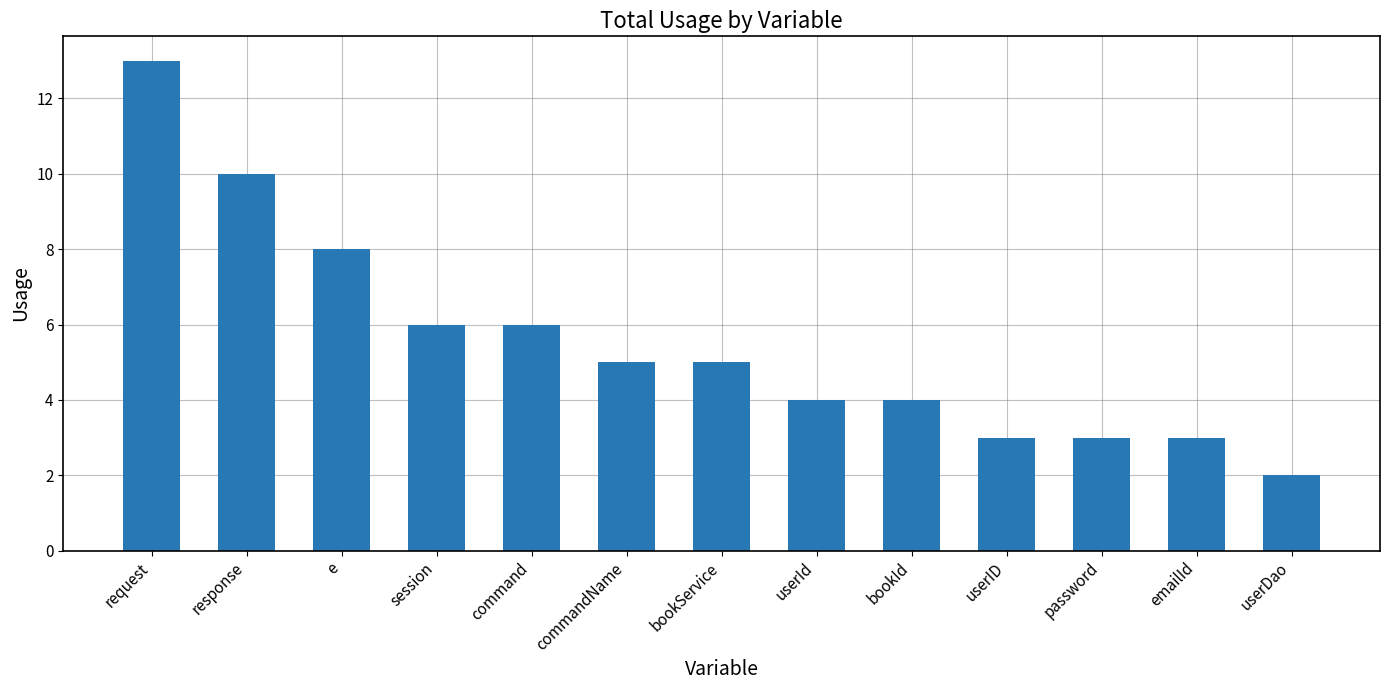

Between emailId and command, which is larger?

command